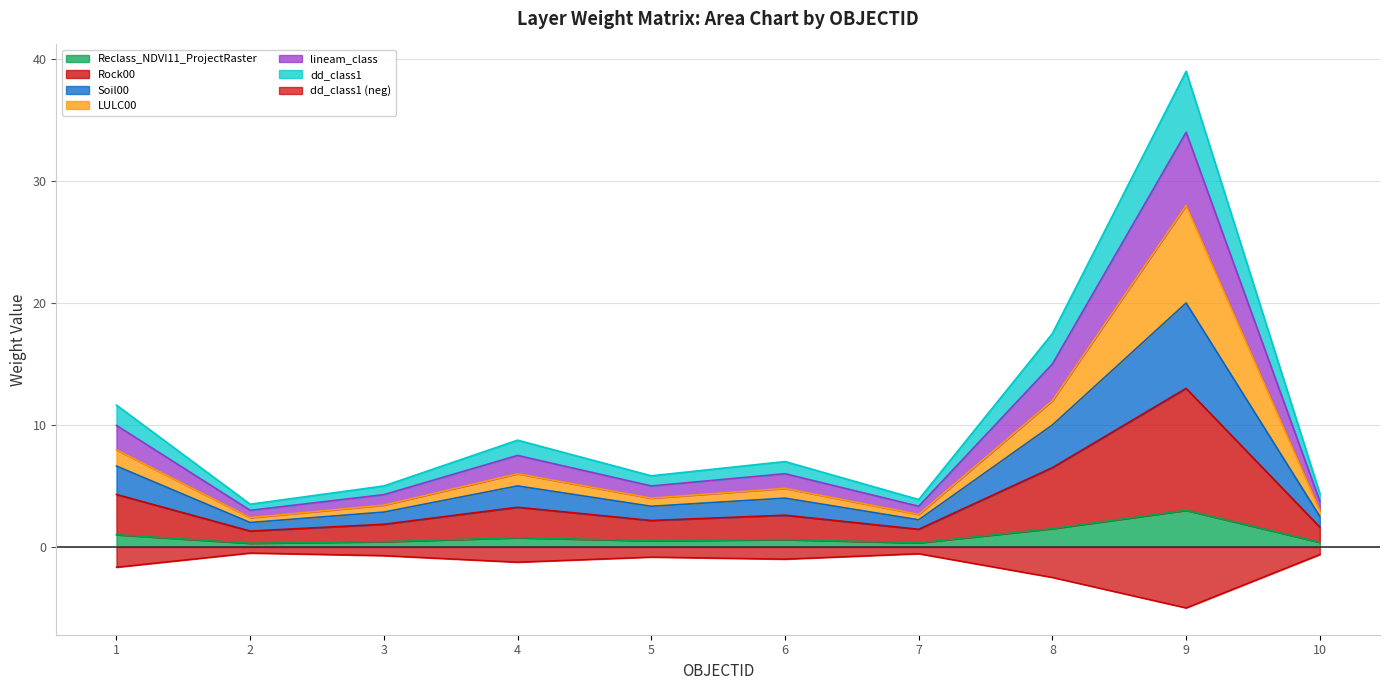

How many lines are shown in the chart?

6